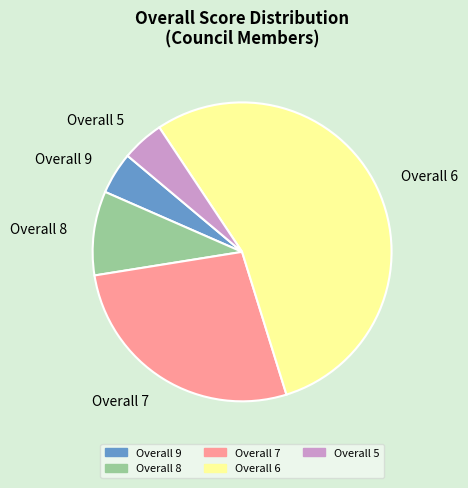

Is the sum of Overall 9 and Overall 6 greater than half?

Yes